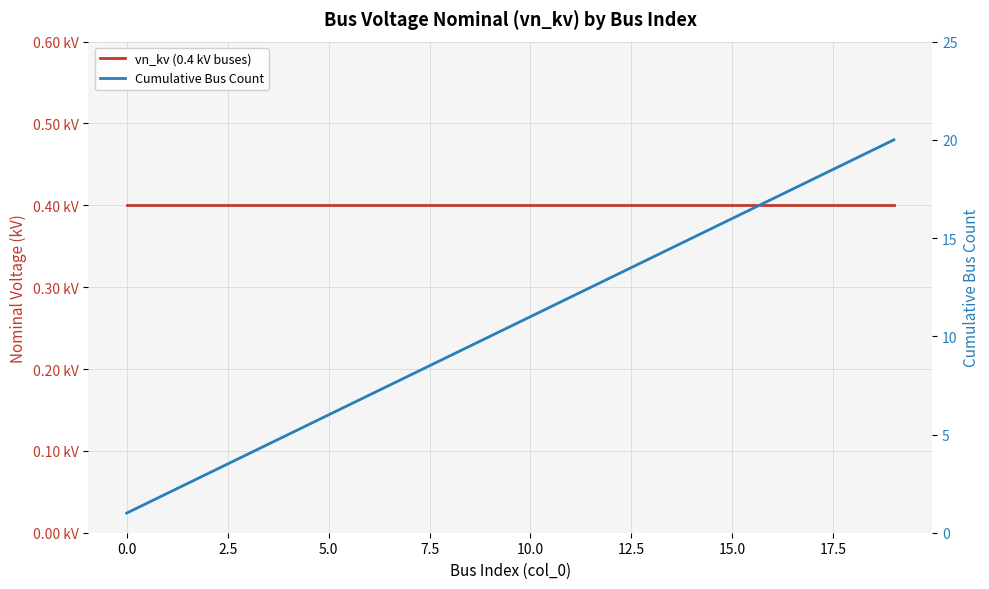

Rank the series at 15 from lowest to highest value.

vn_kv (0.4 kV buses), Cumulative Bus Count